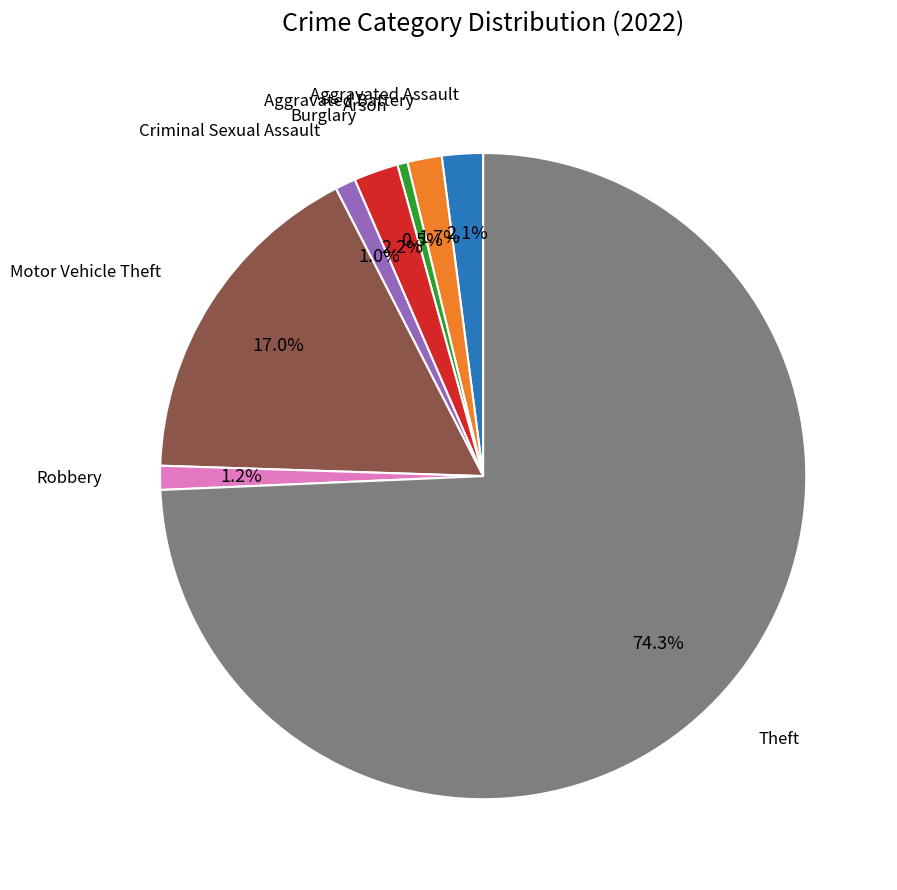

Is there any slice that represents more than half of the pie?

Yes